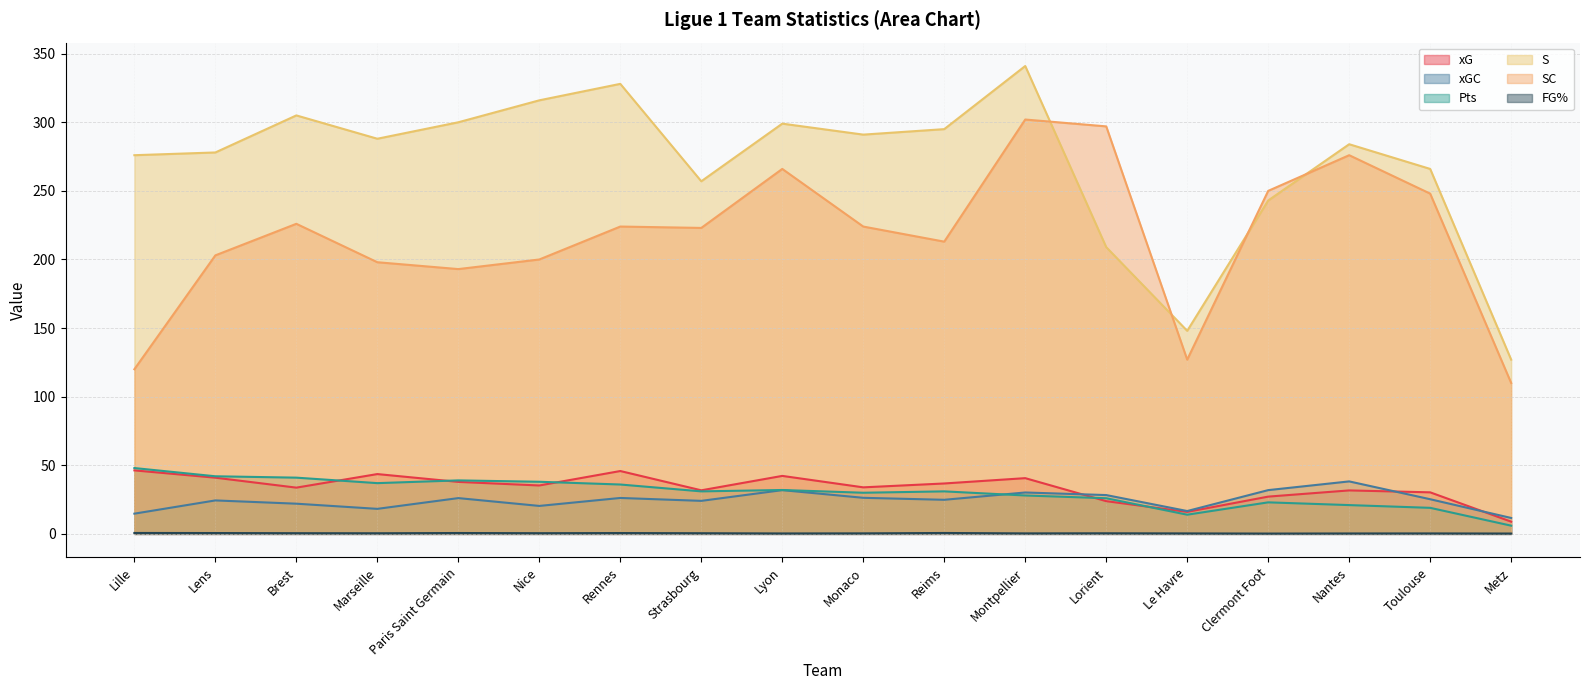

Rank the series at Rennes from lowest to highest value.

FG%, xGC, Pts, xG, SC, S